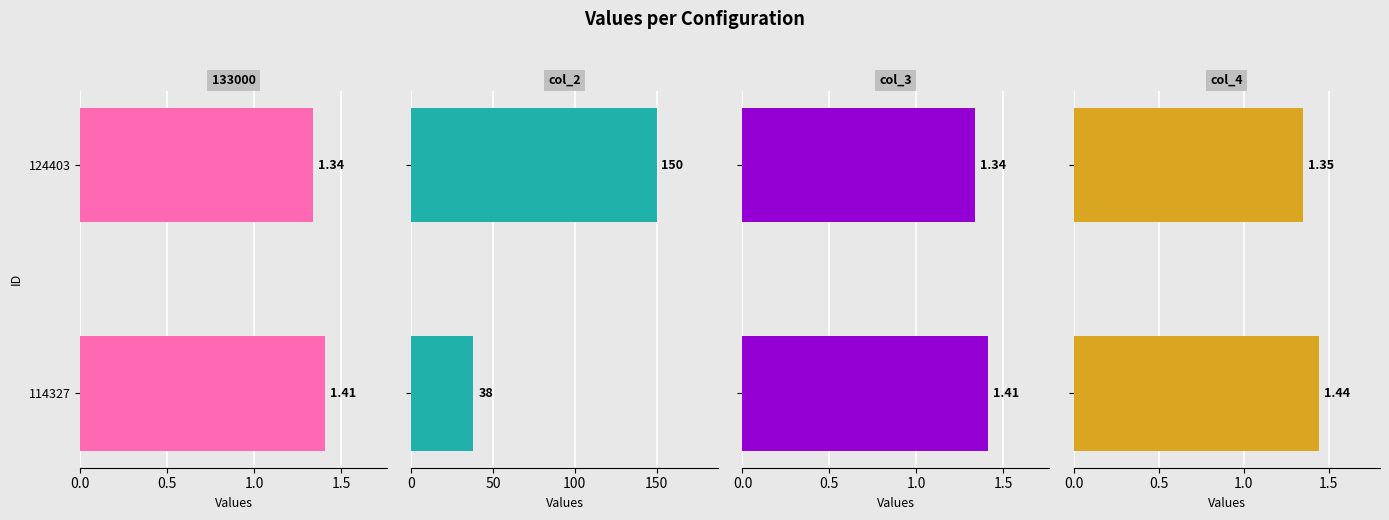

How many values in the col_2 series are below 150?

1